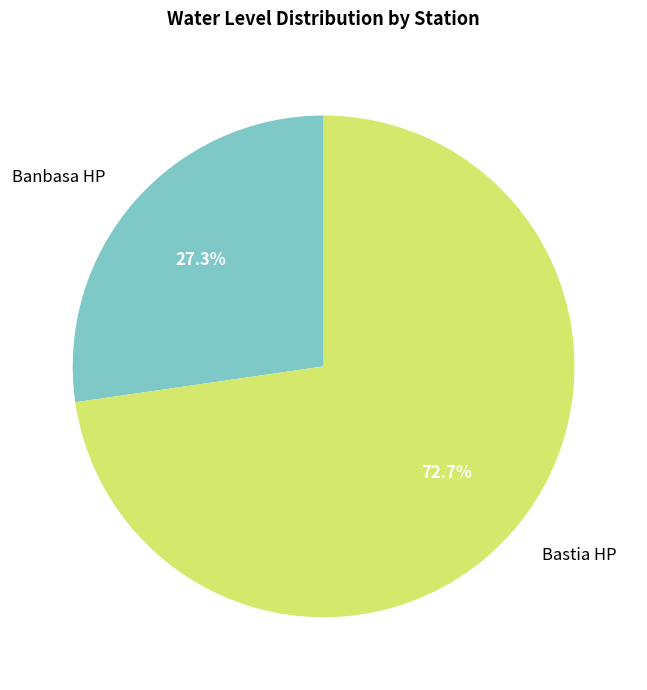

Which slice is the smallest?

Banbasa HP